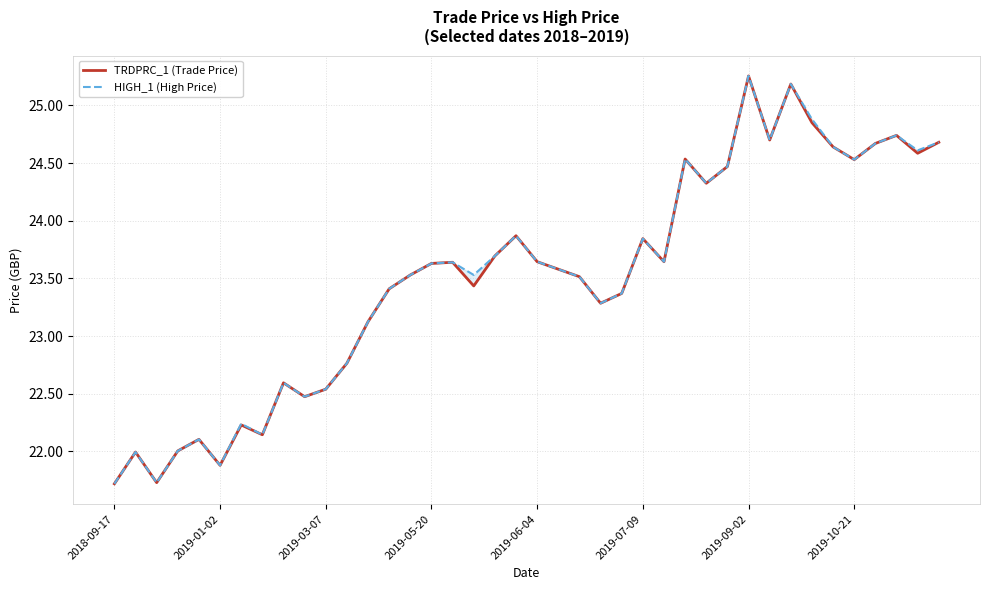

Rank the series by their average value, from highest to lowest.

HIGH_1 (High Price), TRDPRC_1 (Trade Price)